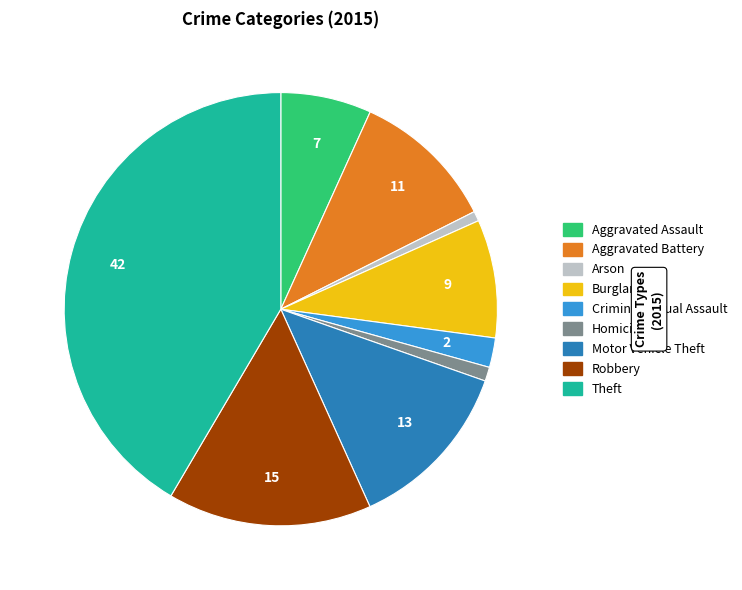

What is the largest slice in the pie chart?

Theft